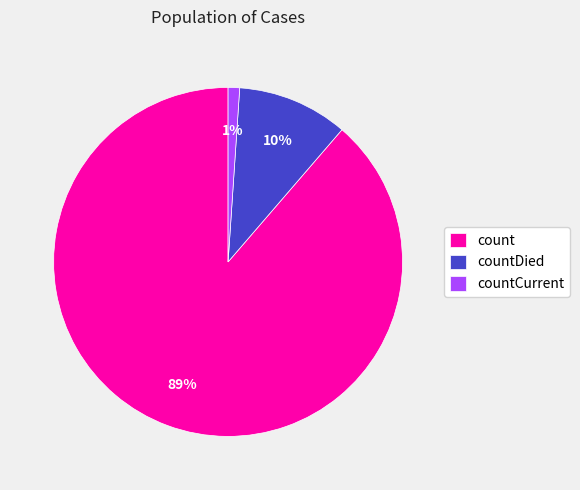

The countDied slice represents 10% of the pie. True or false?

True